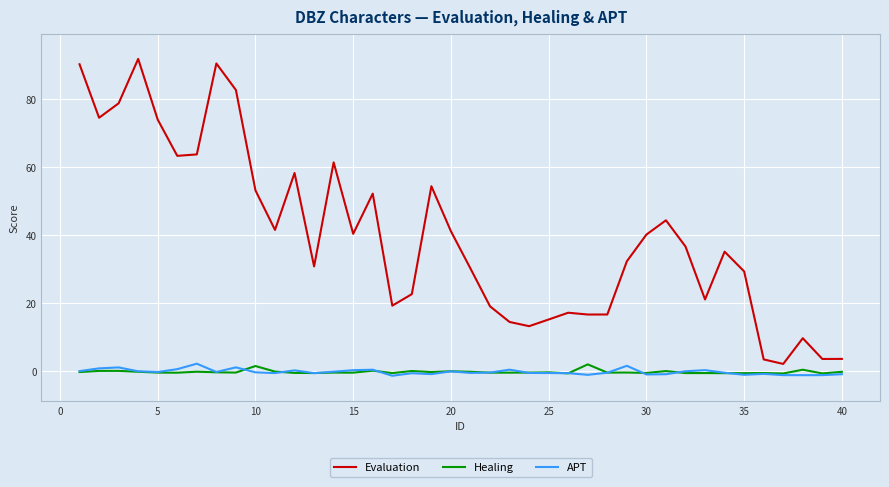

True or false: APT and Evaluation intersect in this chart.

False